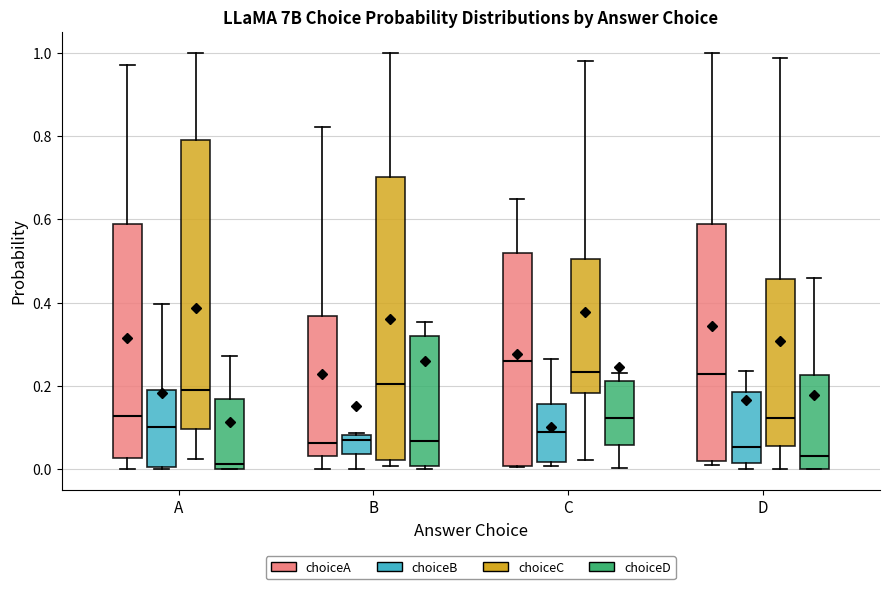

Reading left to right, read every box against the y-axis: the position of its median line, the range the box covers, and the ends of its whiskers. The values are not printed on the chart, so give them approximately, as read against the axis.

A (choiceA): median 0.12, box 0.02 to 0.58, whiskers 0.00 to 0.98
A (choiceB): median 0.10, box 0.00 to 0.18, whiskers 0.00 to 0.40
A (choiceC): median 0.20, box 0.10 to 0.80, whiskers 0.02 to 1.00
A (choiceD): median 0.02, box 0.00 to 0.16, whiskers 0.00 to 0.28
B (choiceA): median 0.06, box 0.04 to 0.36, whiskers 0.00 to 0.82
B (choiceB): median 0.08 (just below the box's upper edge), box 0.04 to 0.08, whiskers 0.00 to 0.08
B (choiceC): median 0.20, box 0.02 to 0.70, whiskers 0.00 to 1.00
B (choiceD): median 0.06, box 0.00 to 0.32, whiskers 0.00 (just below the box's lower edge) to 0.36
C (choiceA): median 0.26, box 0.00 to 0.52, whiskers 0.00 to 0.64
C (choiceB): median 0.08, box 0.02 to 0.16, whiskers 0.00 to 0.26
C (choiceC): median 0.24, box 0.18 to 0.50, whiskers 0.02 to 0.98
C (choiceD): median 0.12, box 0.06 to 0.22, whiskers 0.00 to 0.24
D (choiceA): median 0.22, box 0.02 to 0.58, whiskers 0.02 (just below the box's lower edge) to 1.00
D (choiceB): median 0.06, box 0.02 to 0.18, whiskers 0.00 to 0.24
D (choiceC): median 0.12, box 0.06 to 0.46, whiskers 0.00 to 0.98
D (choiceD): median 0.04, box 0.00 to 0.22, whiskers 0.00 to 0.46